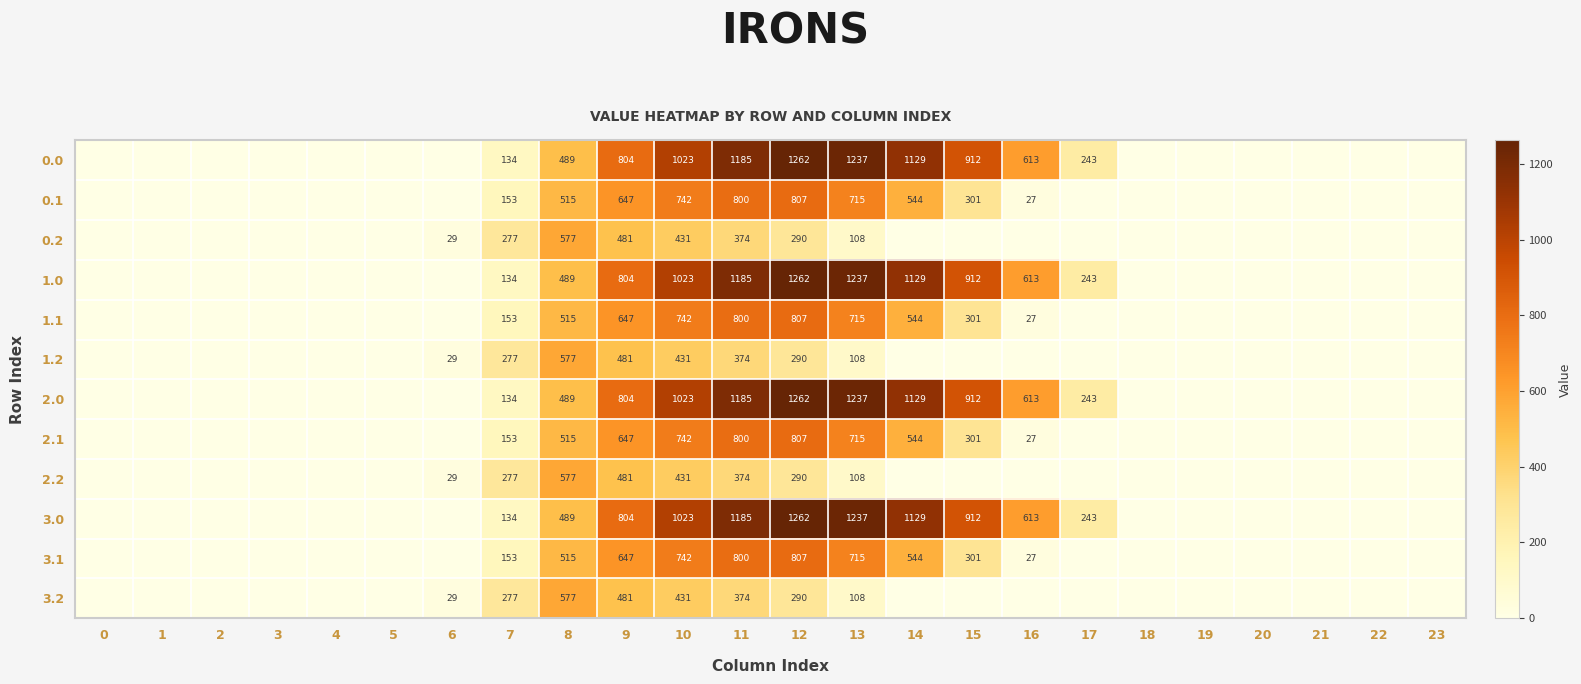

Which category has the highest value across all series?

12